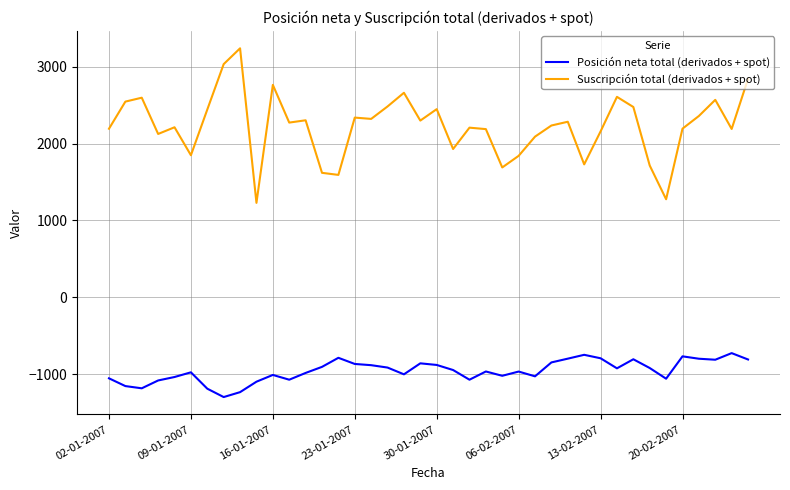

True or false: Posición neta total (derivados + spot) and Suscripción total (derivados + spot) cross at least once.

False